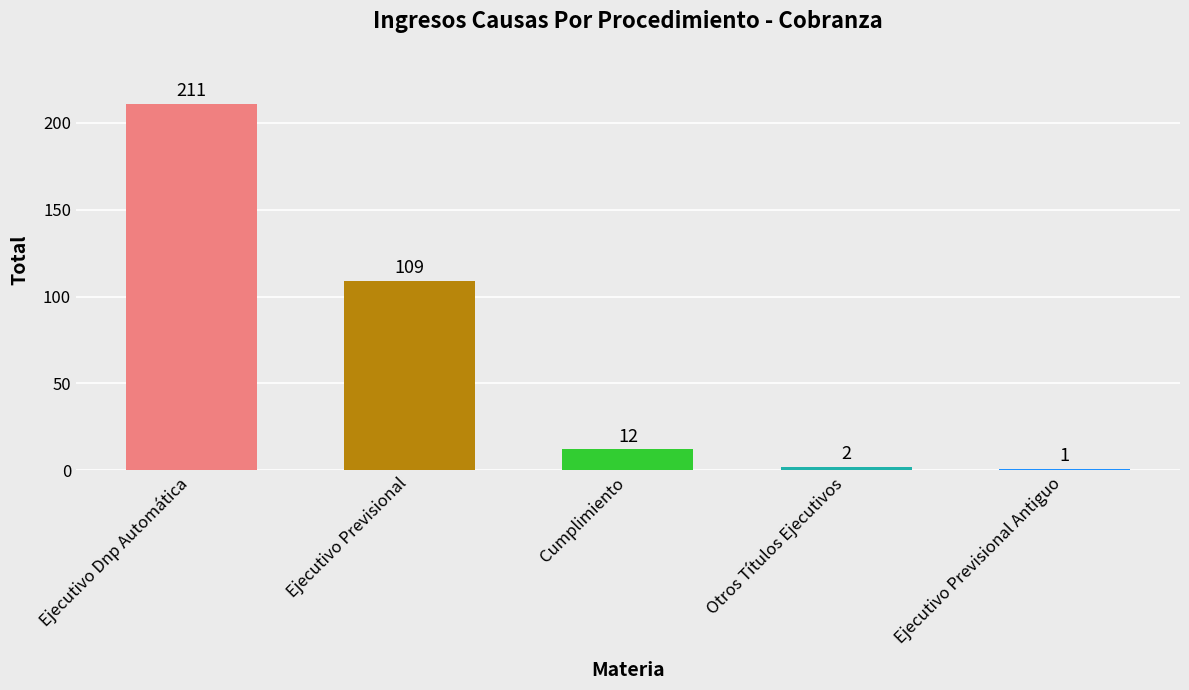

Rank the categories by value from highest to lowest.

Ejecutivo Dnp Automática, Ejecutivo Previsional, Cumplimiento, Otros Títulos Ejecutivos, Ejecutivo Previsional Antiguo